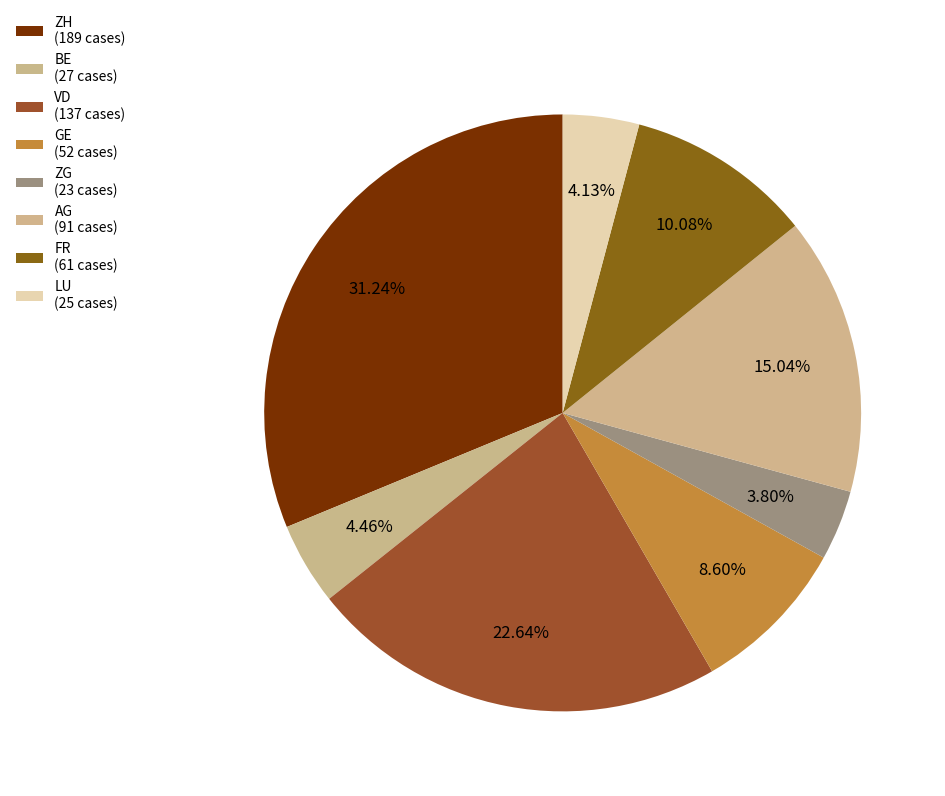

Is there a majority slice in this chart?

No